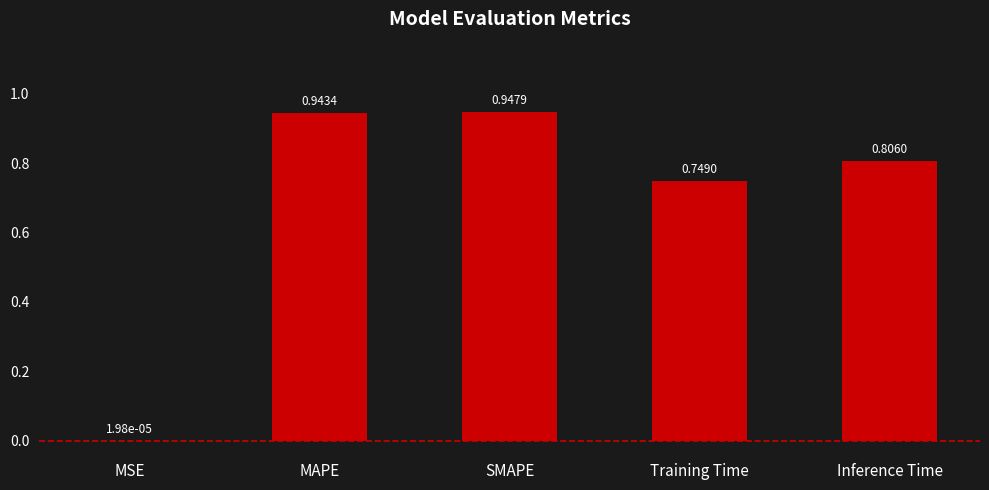

At which category does the chart reach its peak across all series?

SMAPE